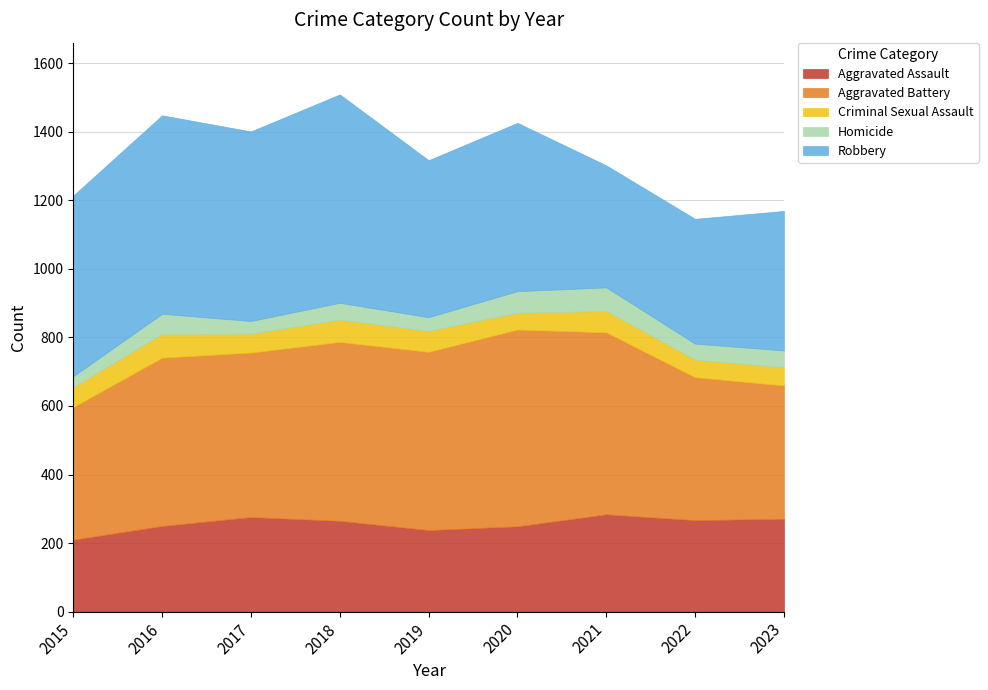

True or false: Aggravated Assault has more than 2 points higher than both neighbors.

False